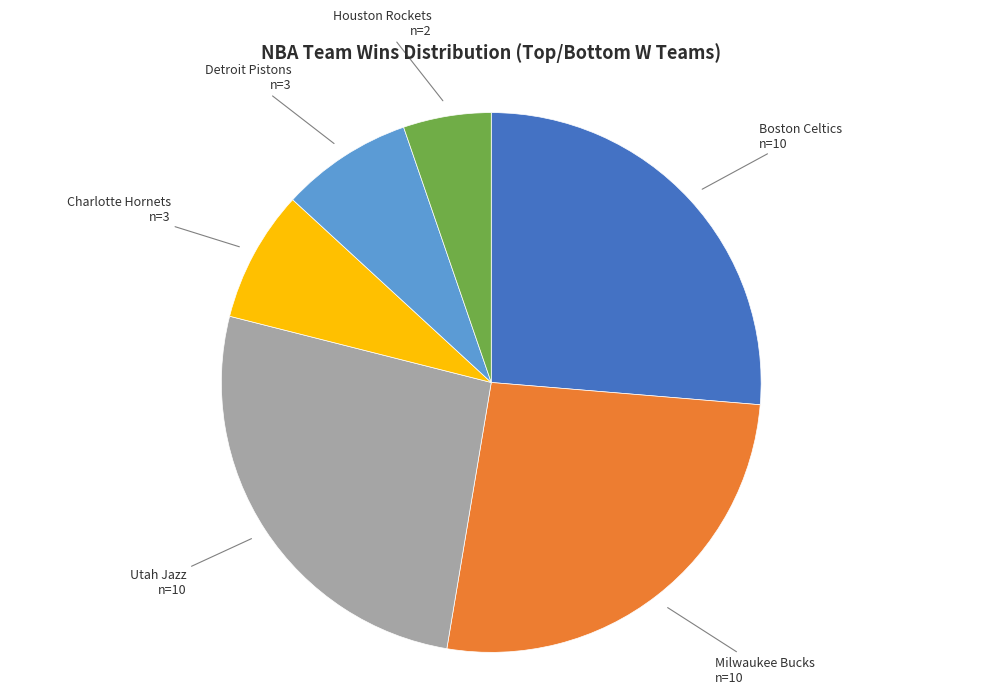

Is there a majority slice in this chart?

No